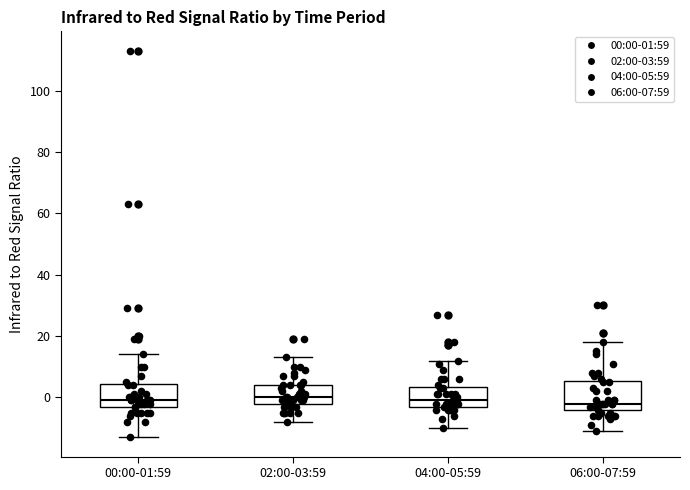

Comparing the boxes themselves (not the whiskers), which one is the tallest?

06:00-07:59